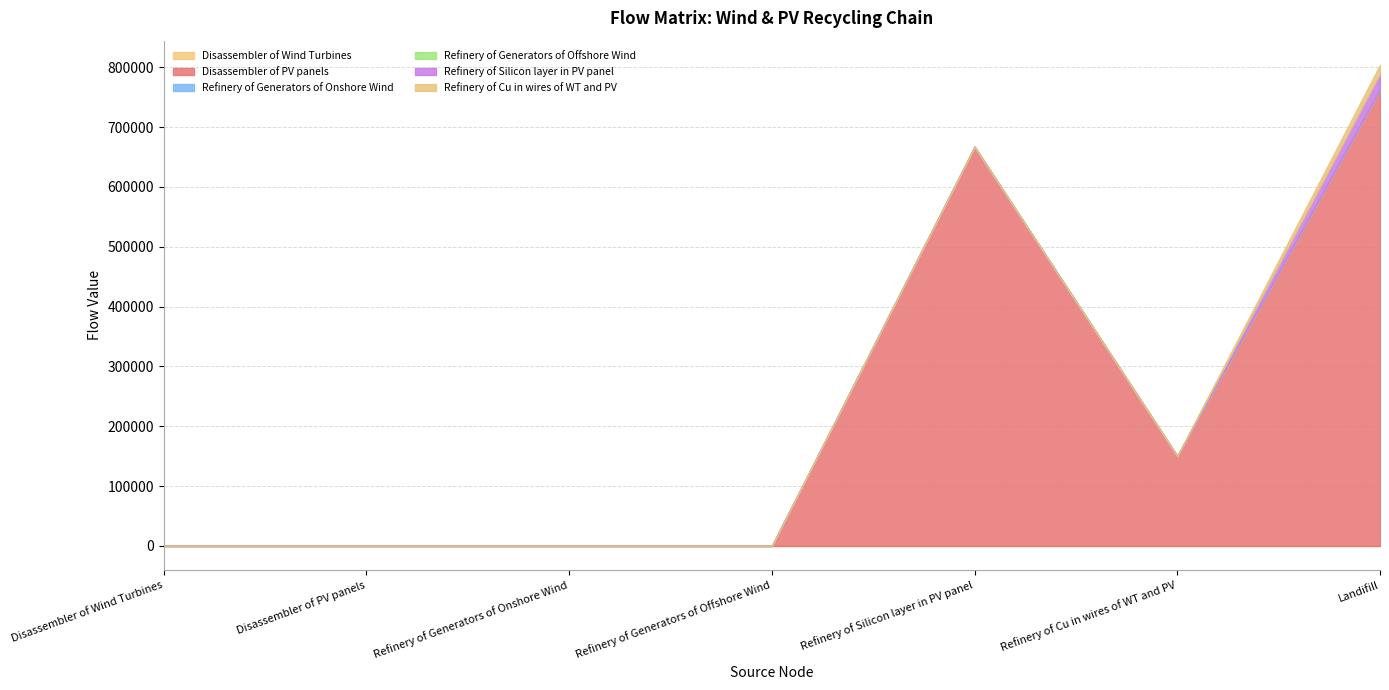

Which category has the lowest value across all series?

Disassembler of Wind Turbines